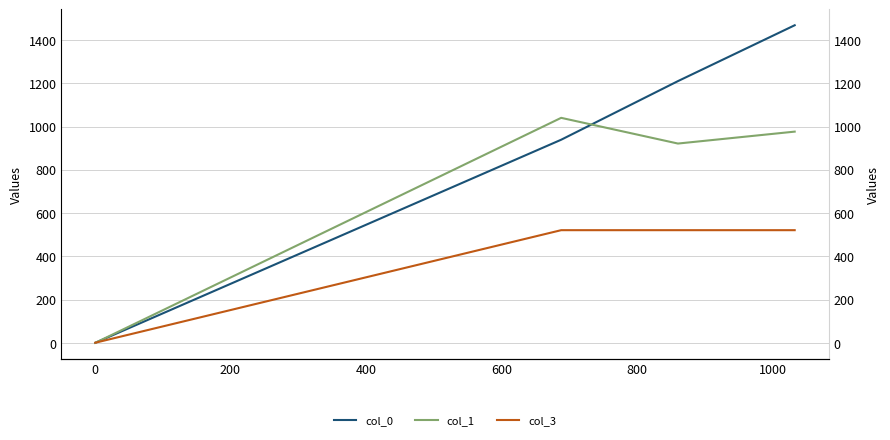

Reading right to left, list all the values displayed in this chart.

col_0: 1467.8	1209.7	938.9	0.7
col_1: 976.3	921.3	1040.0	0.5
col_3: 521.0	521.0	521.0	1.0